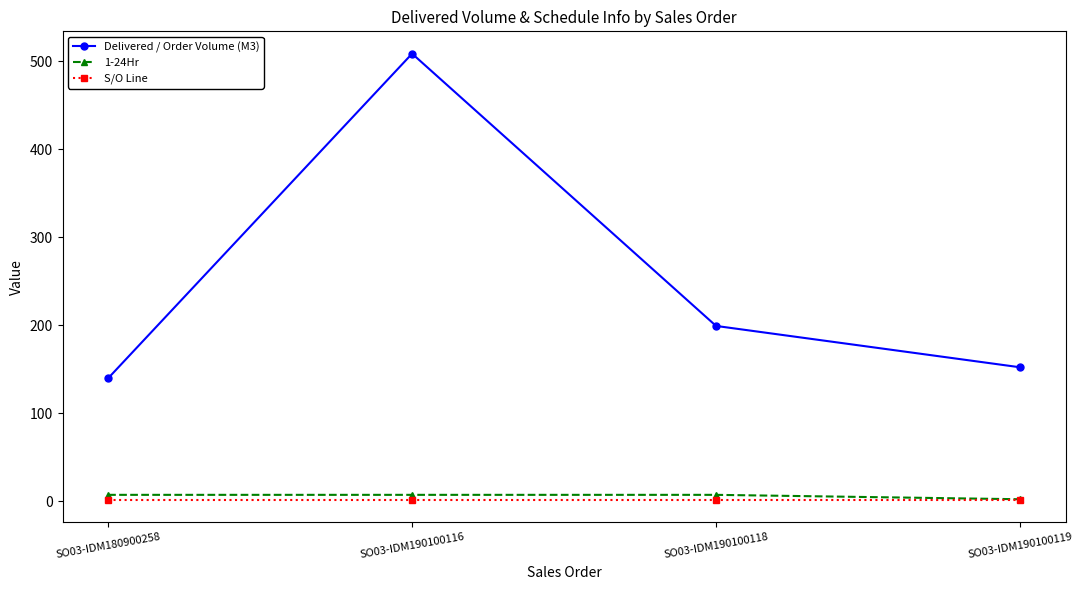

At how many categories does at least one series exceed 161?

2